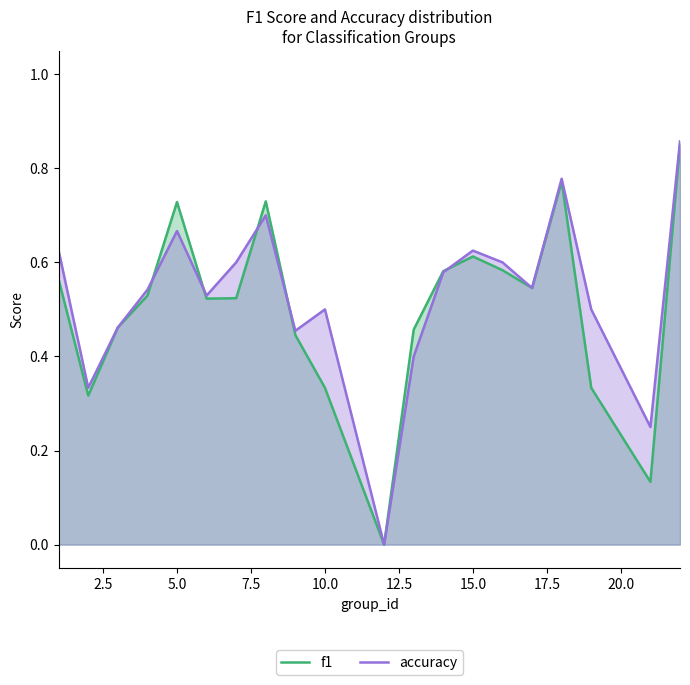

What is the value of the accuracy point at the 6th from the left?

0.5